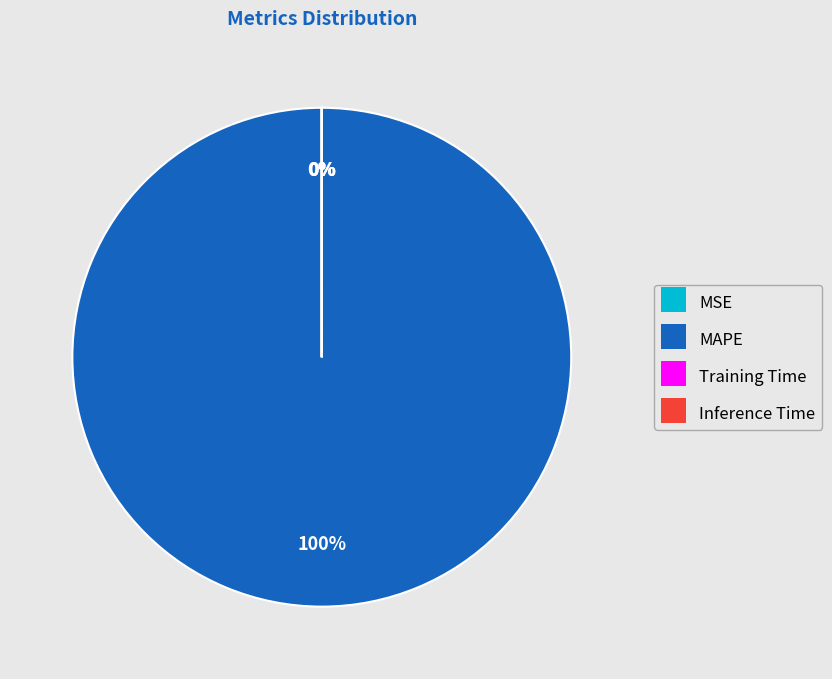

What percentage is the MAPE slice, to the nearest percent?

100%